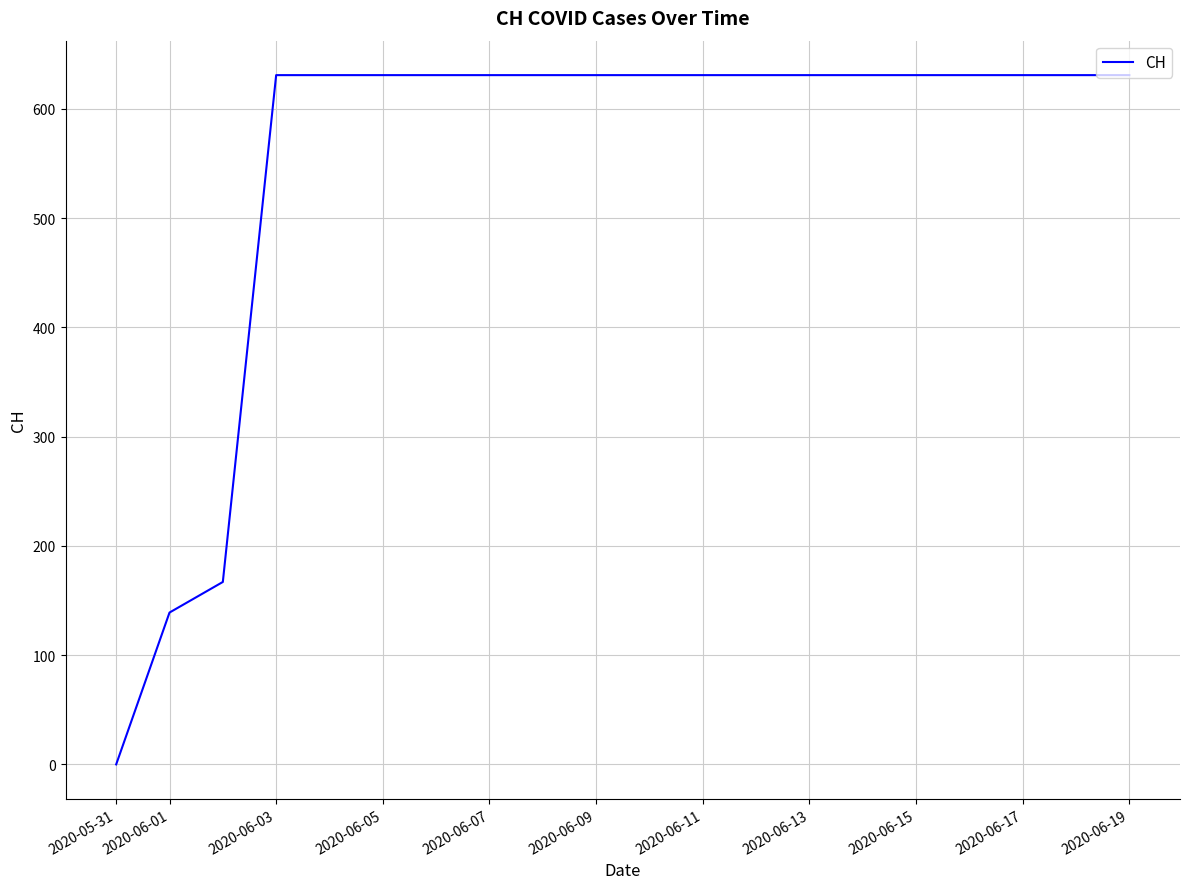

What is the greatest value displayed?

631